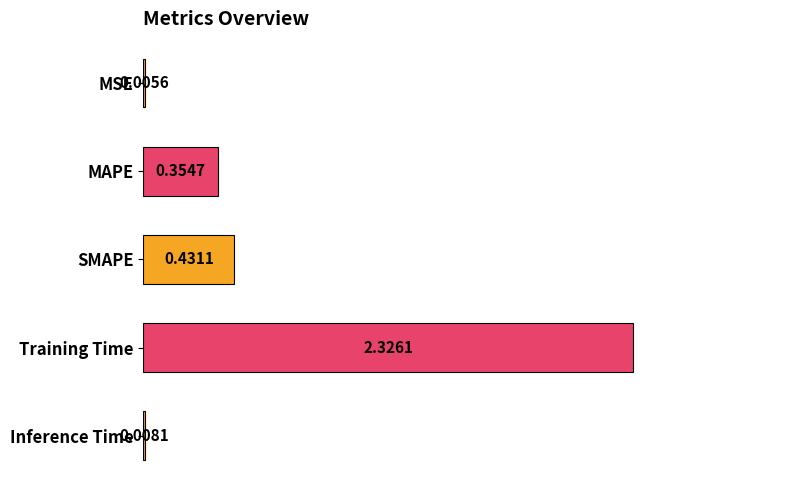

At which category does the chart reach its peak across all series?

Training Time